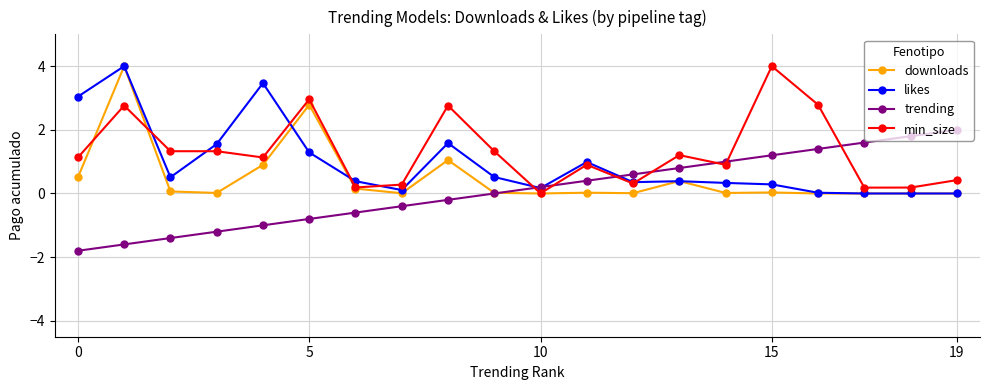

Rank the series by their average value, from lowest to highest.

trending, downloads, likes, min_size